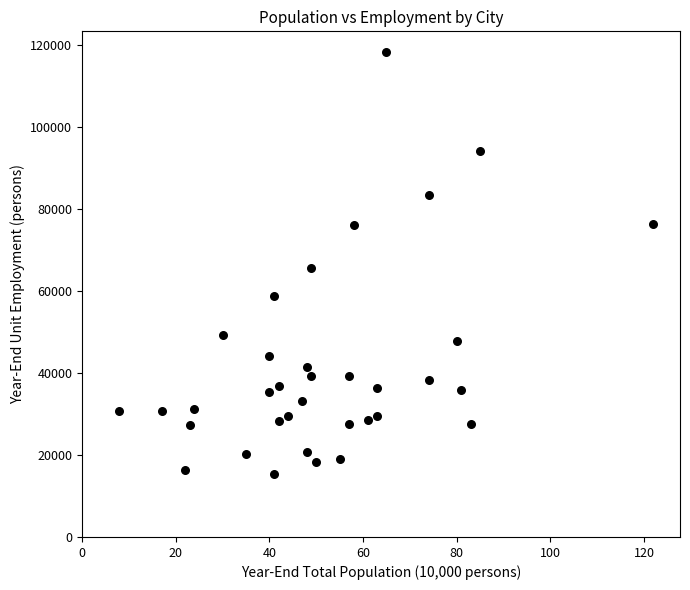

What is the range of Y values (max minus min)?

102812